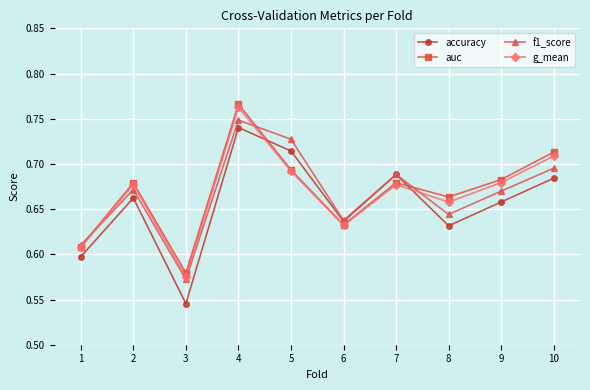

What is the difference between the second highest and second lowest values in the accuracy series?

0.1